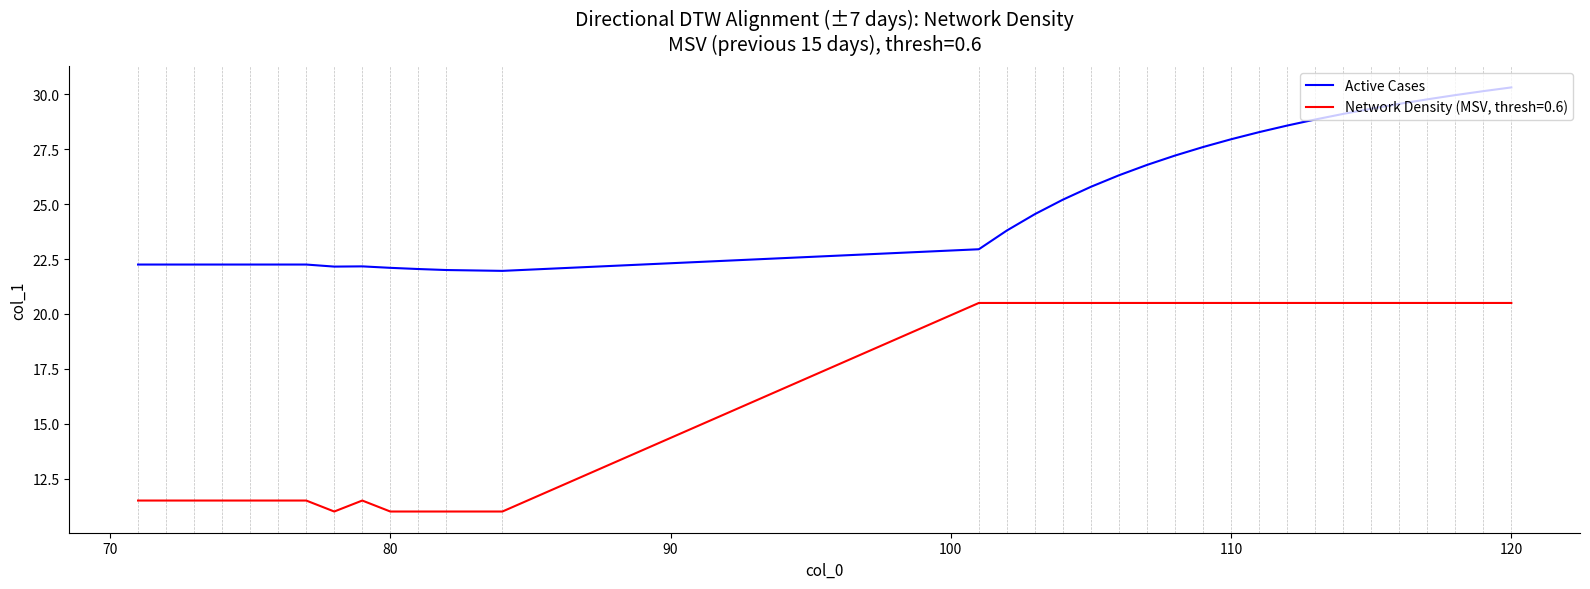

Rank the series by their maximum value, from lowest to highest.

Network Density (MSV, thresh=0.6), Active Cases